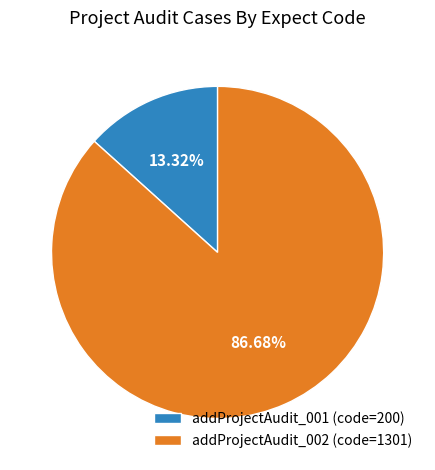

How many segments does this pie chart have?

2